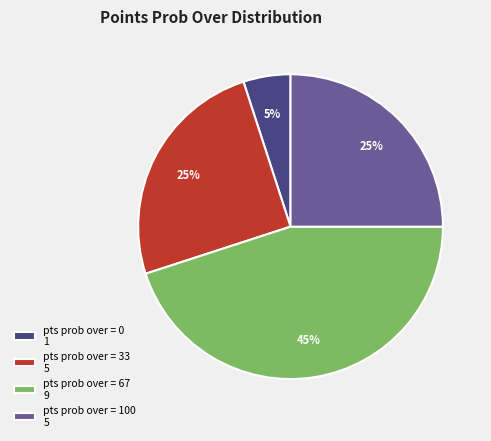

How many slices are in this pie chart?

4